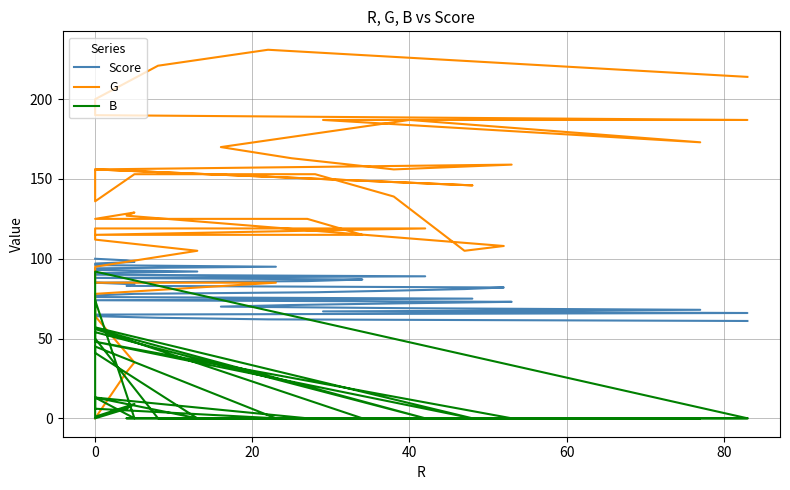

At 20, list the series in order from smallest to largest.

B, G, Score